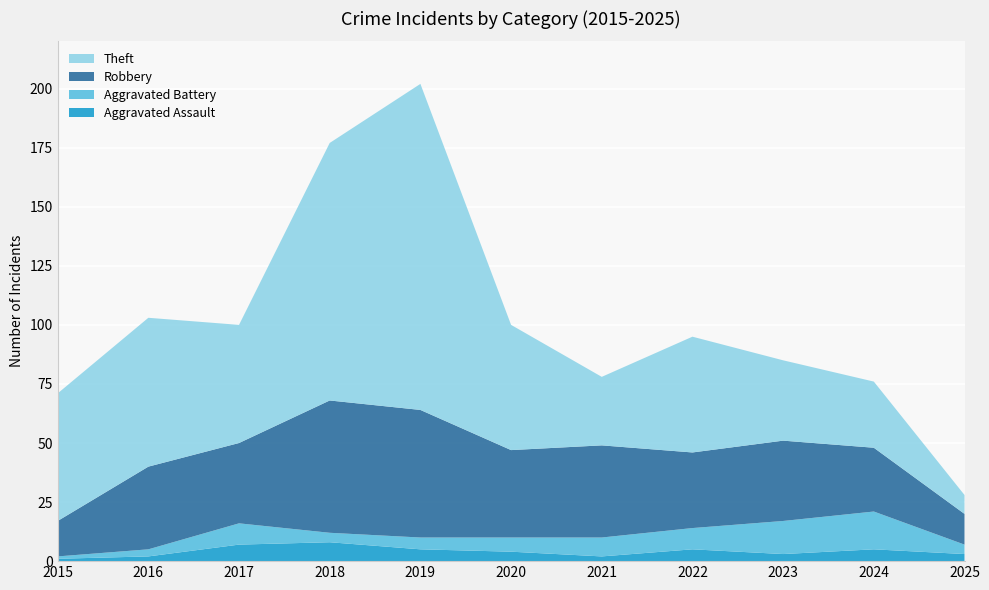

Reading left to right, transcribe all the data shown in this chart.

Aggravated Assault: 2015=1	2016=2	2017=7	2018=8	2019=5	2020=4	2021=2	2022=5	2023=3	2024=5	2025=3
Aggravated Battery: 2015=1	2016=3	2017=9	2018=4	2019=5	2020=6	2021=8	2022=9	2023=14	2024=16	2025=4
Robbery: 2015=15	2016=35	2017=34	2018=56	2019=54	2020=37	2021=39	2022=32	2023=34	2024=27	2025=13
Theft: 2015=54	2016=63	2017=50	2018=109	2019=138	2020=53	2021=29	2022=49	2023=34	2024=28	2025=8